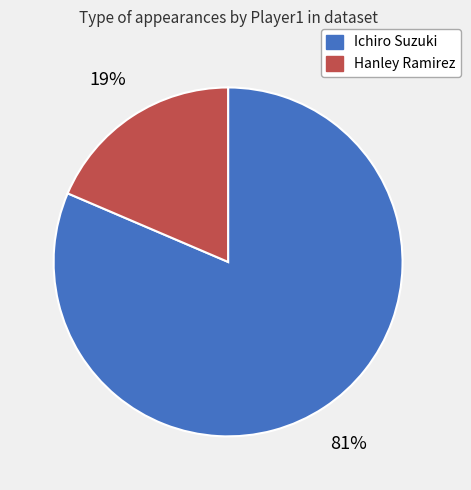

Which slice is the smallest?

Hanley Ramirez